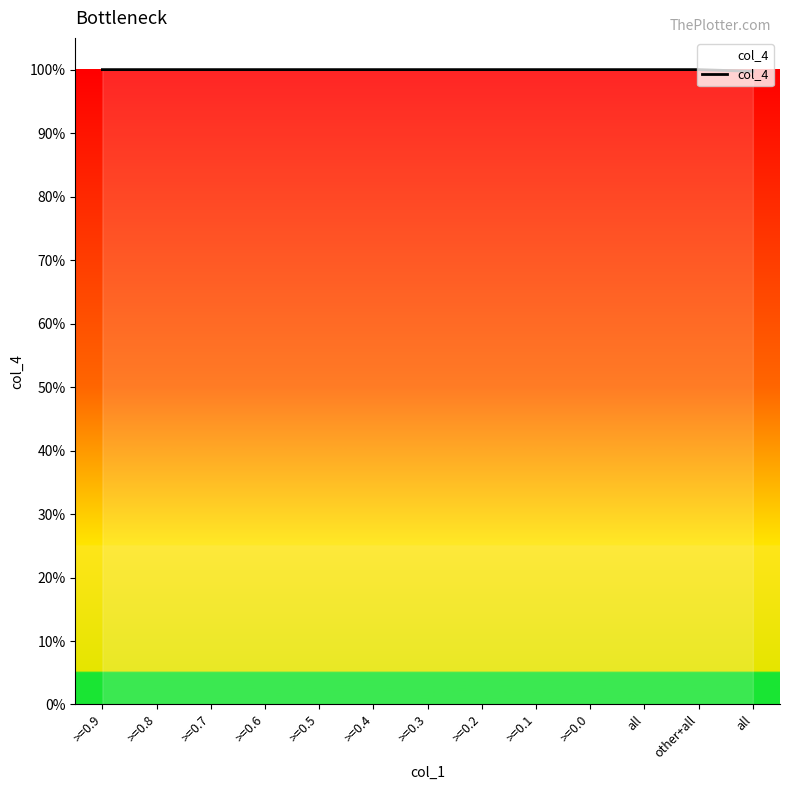

Is this an area chart (filled region under the line)?

No